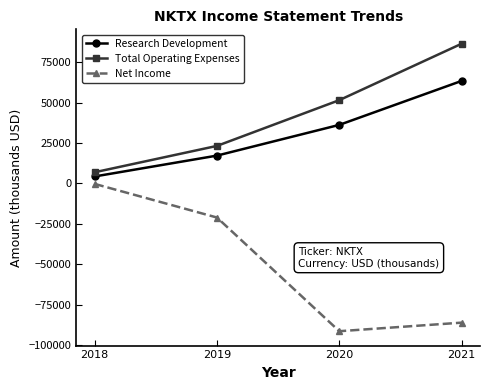

True or false: Research Development has more than 1 interior local peaks.

False